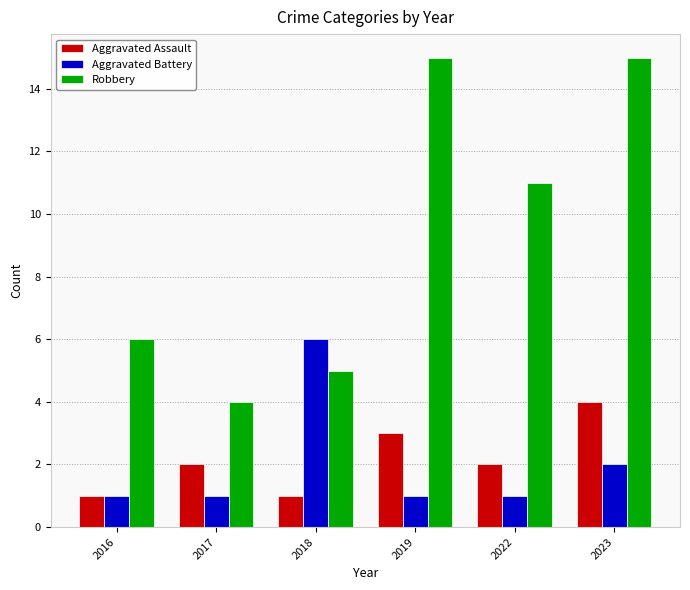

List the series in order of their peak value, lowest first.

Aggravated Assault, Aggravated Battery, Robbery